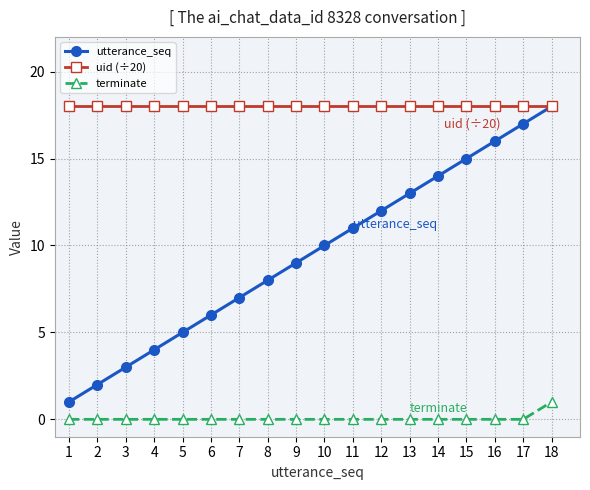

What is the sum of the utterance_seq values at 1 and 12?

13